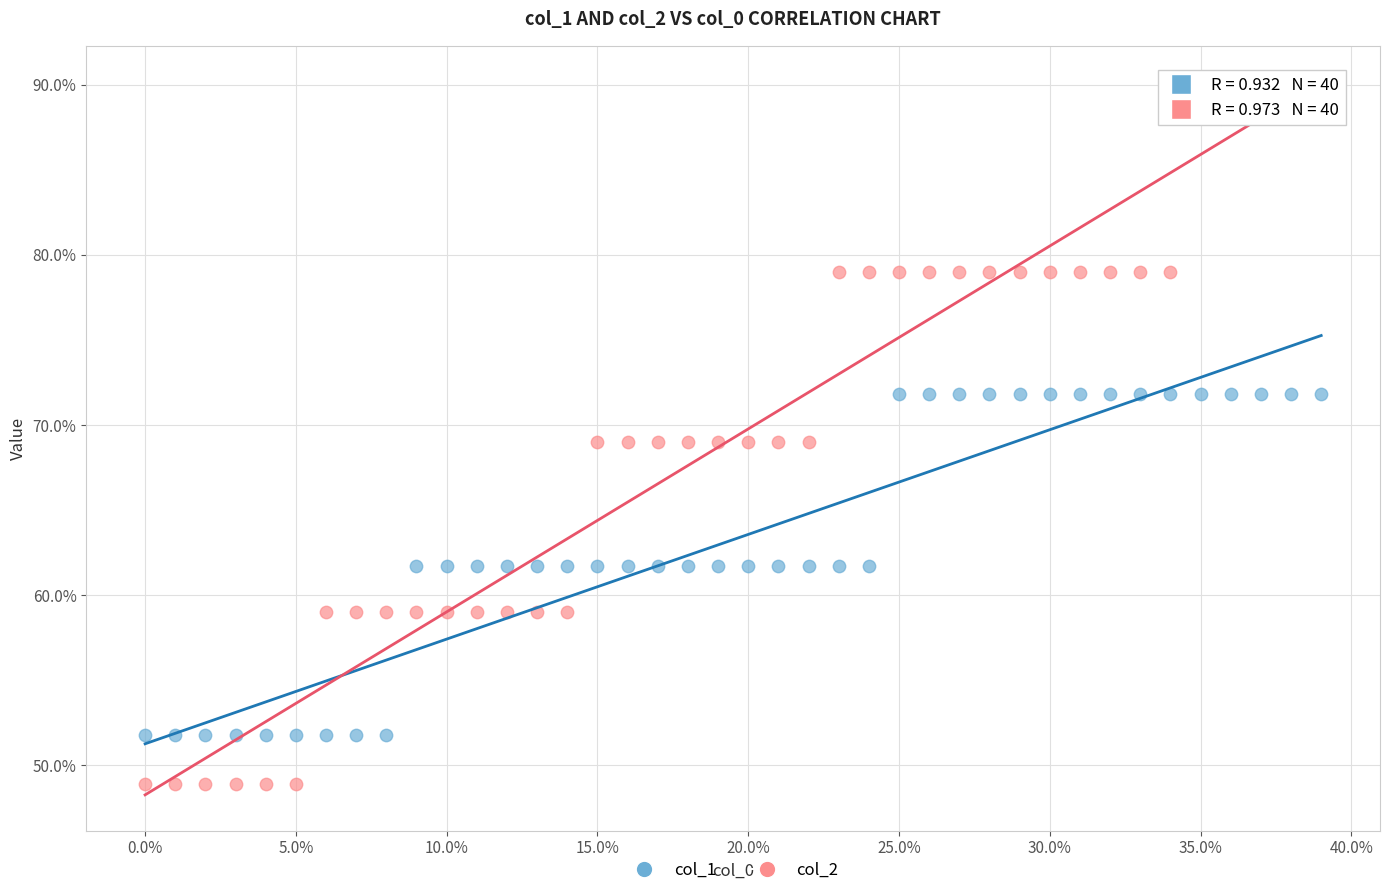

Which series has the widest spread of Y values?

col_2